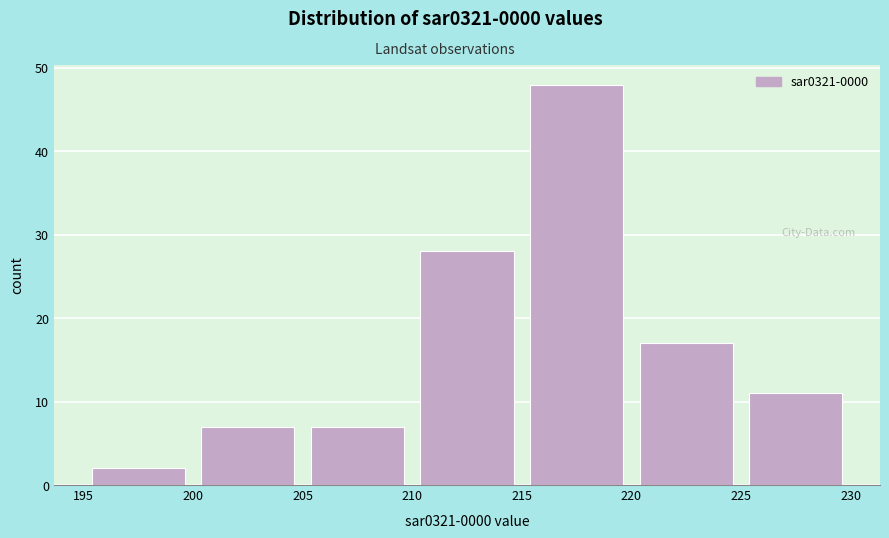

What is the height of the bar covering 220 to 225 on the x-axis? The values are not printed on the chart, so give them approximately, as read against the axis.

17